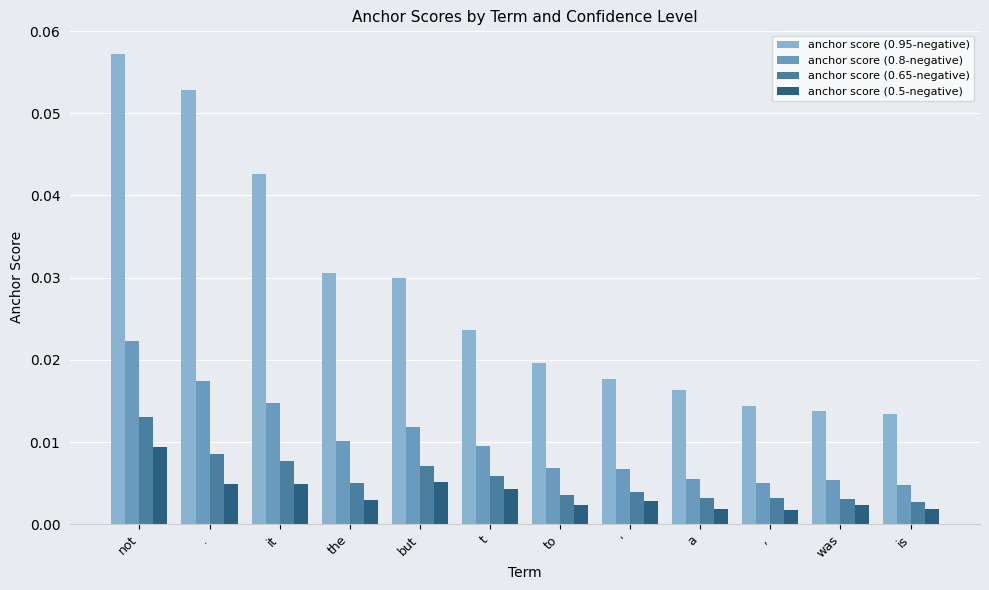

Count the anchor score (0.65-negative) values in the range 0 to 1.

12